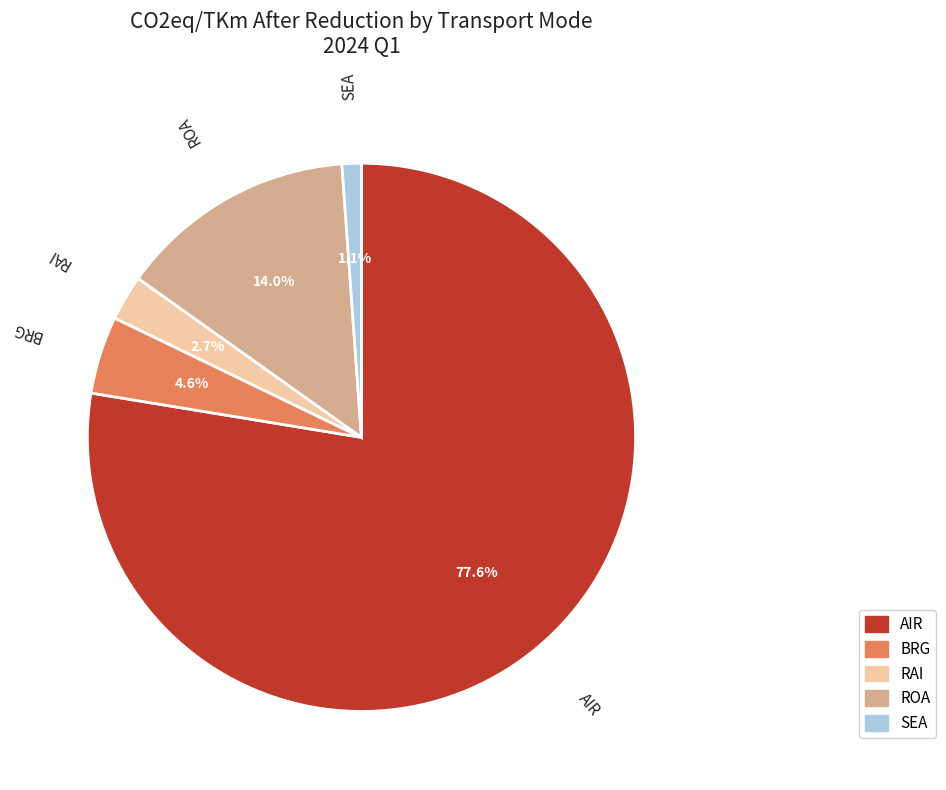

Does BRG represent more than half of the total?

No